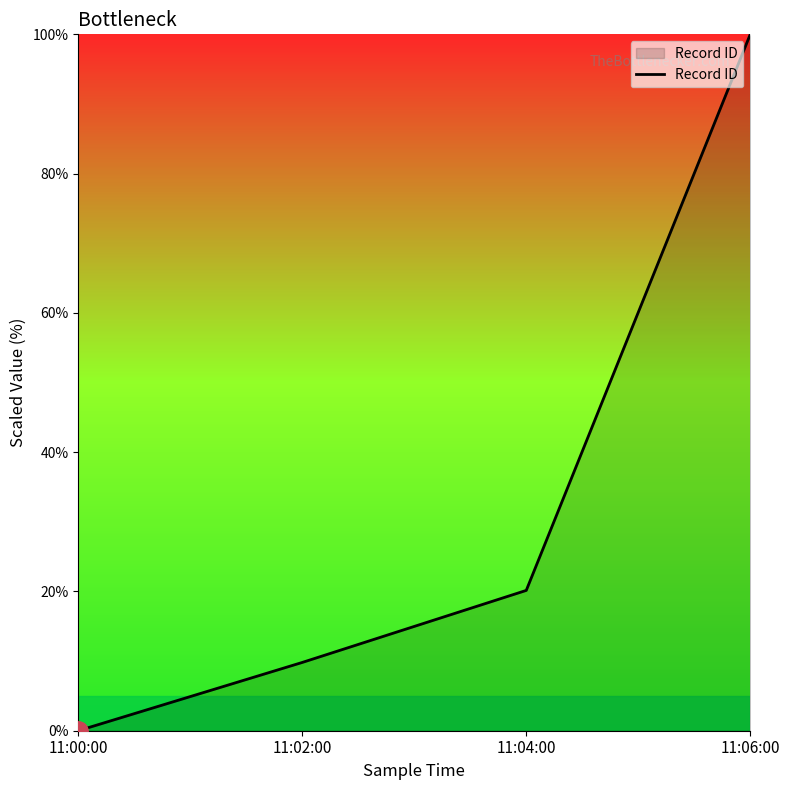

The value at 11:02:00 is 17.4. True or false?

False